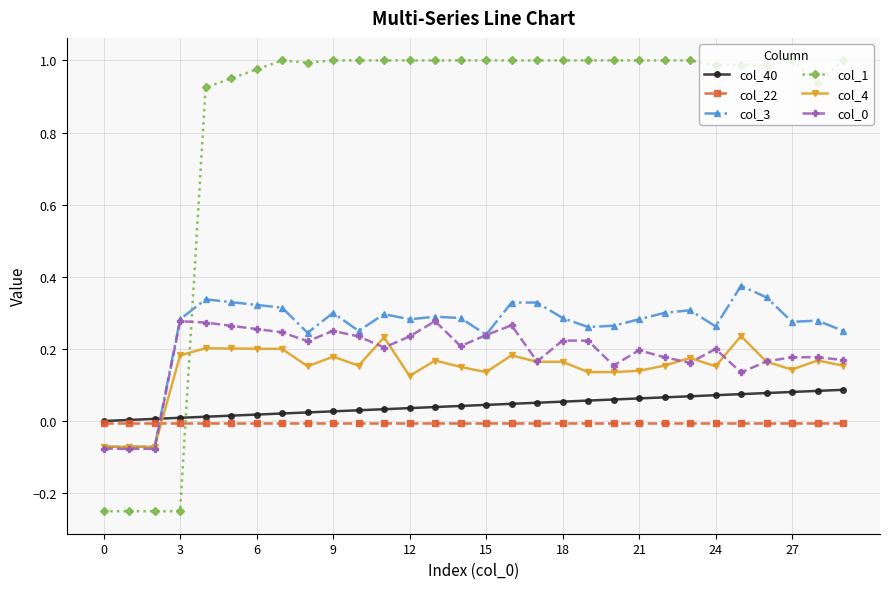

Does the chart display data point markers on the line(s)?

Yes